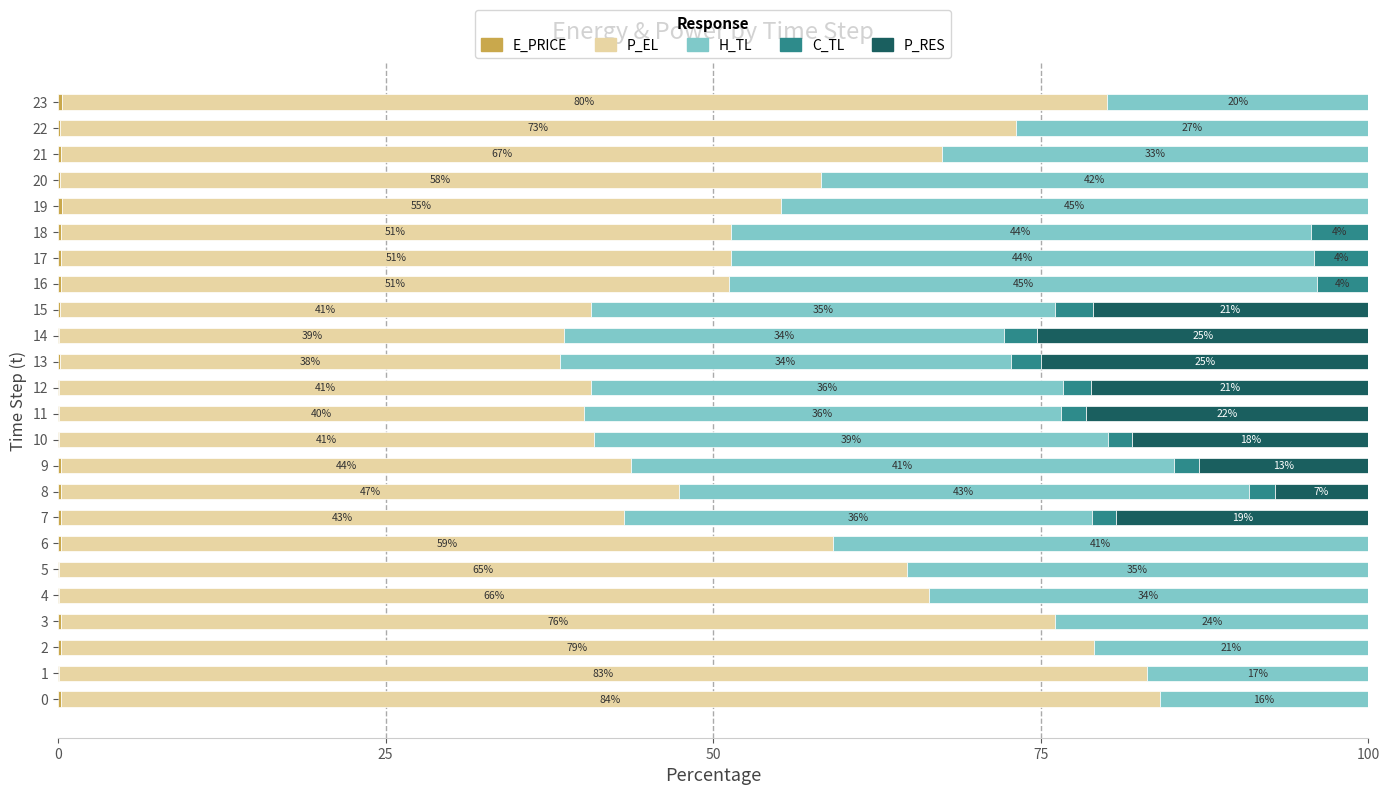

What is the total value across all series at 4?

100.0